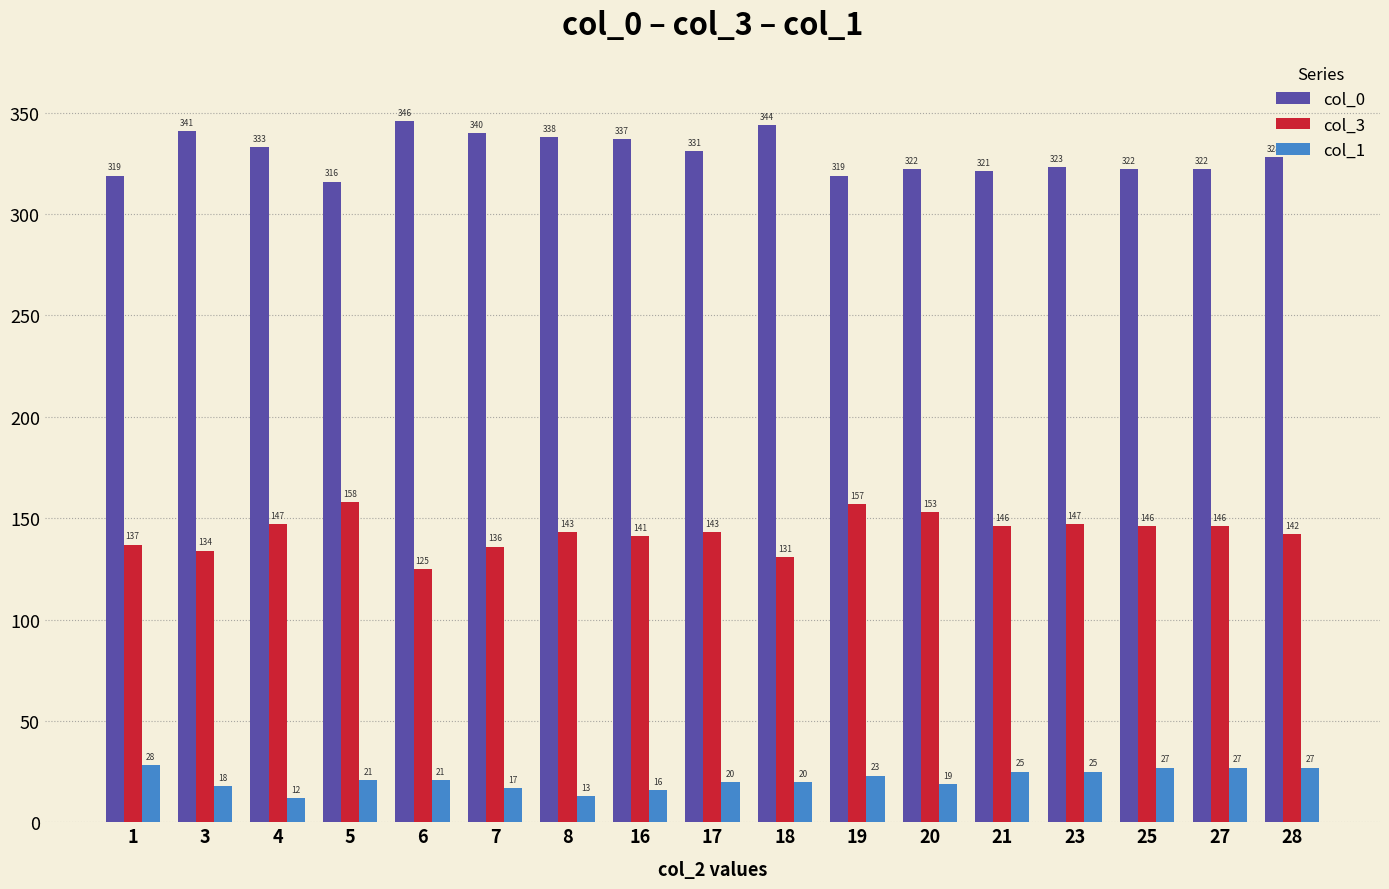

Reading right to left, list all the values displayed in this chart.

col_0: 28=328	27=322	25=322	23=323	21=321	20=322	19=319	18=344	17=331	16=337	8=338	7=340	6=346	5=316	4=333	3=341	1=319
col_3: 28=142	27=146	25=146	23=147	21=146	20=153	19=157	18=131	17=143	16=141	8=143	7=136	6=125	5=158	4=147	3=134	1=137
col_1: 28=27	27=27	25=27	23=25	21=25	20=19	19=23	18=20	17=20	16=16	8=13	7=17	6=21	5=21	4=12	3=18	1=28